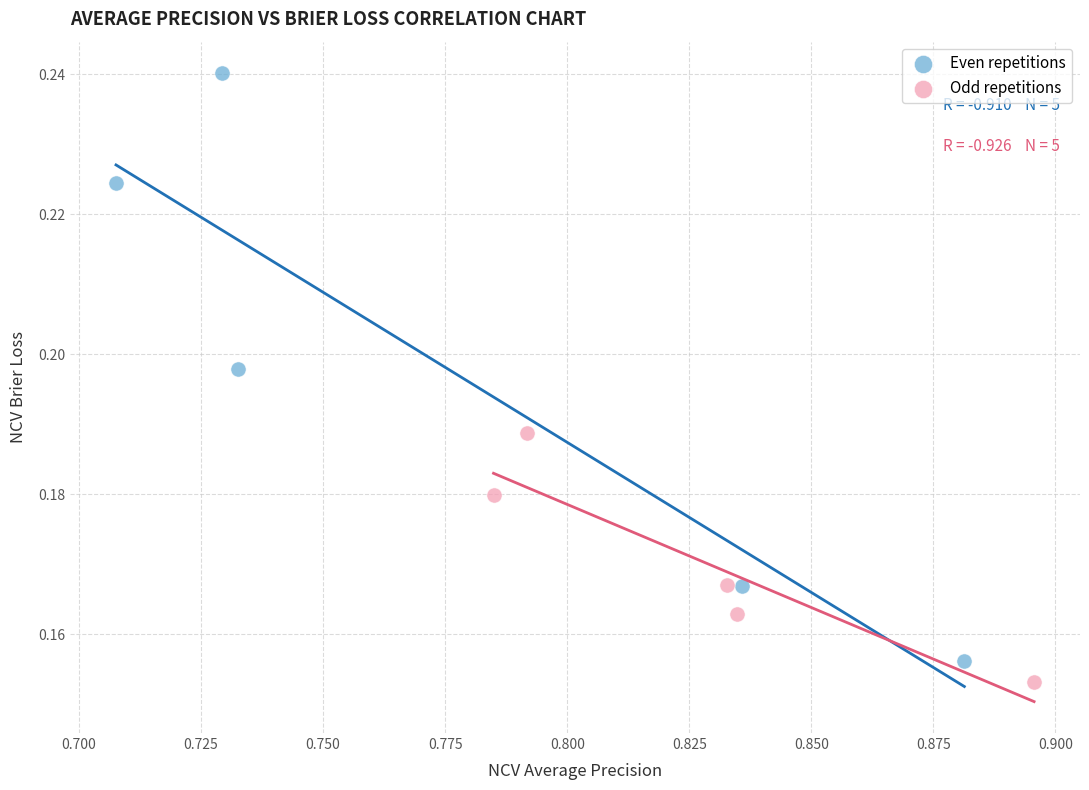

Which series contains the highest Y value?

Even repetitions